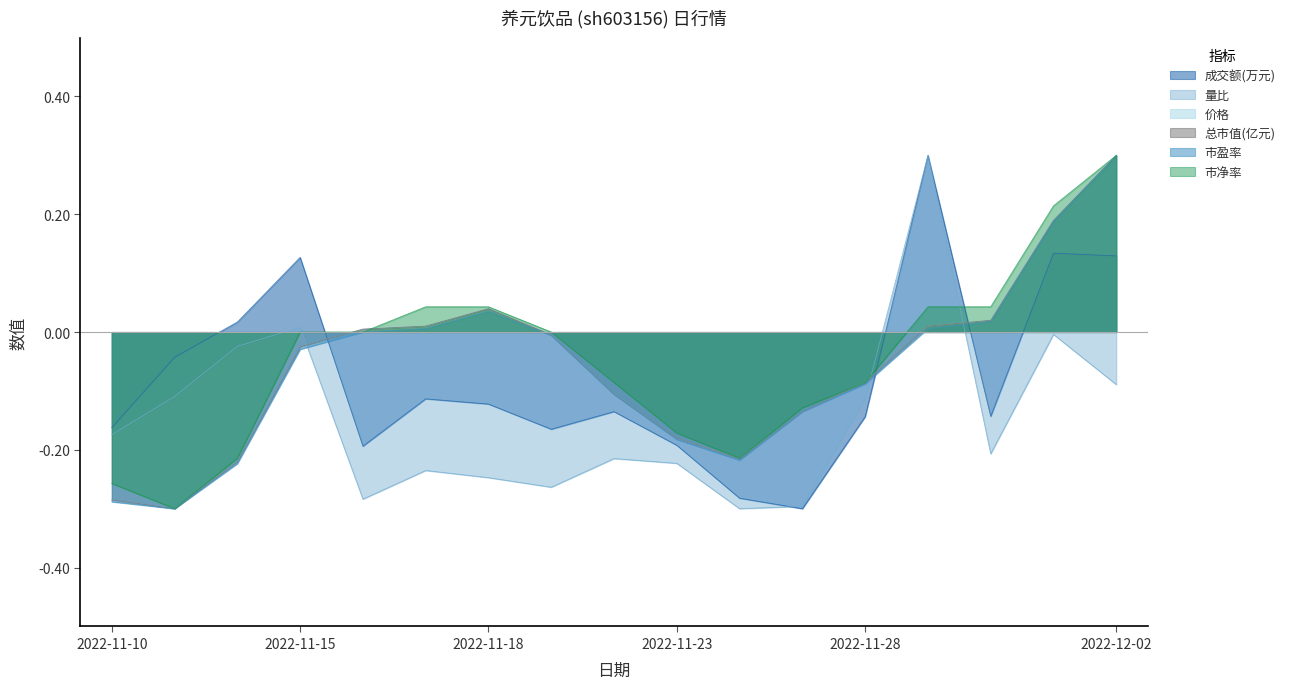

How many interior local peaks does the 成交额(万元) series have?

5